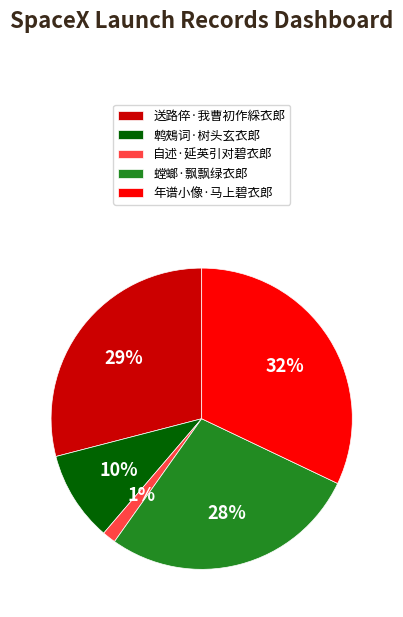

Between 自述·延英引对碧衣郎 and 螳螂·飘飘绿衣郎, which is larger?

螳螂·飘飘绿衣郎